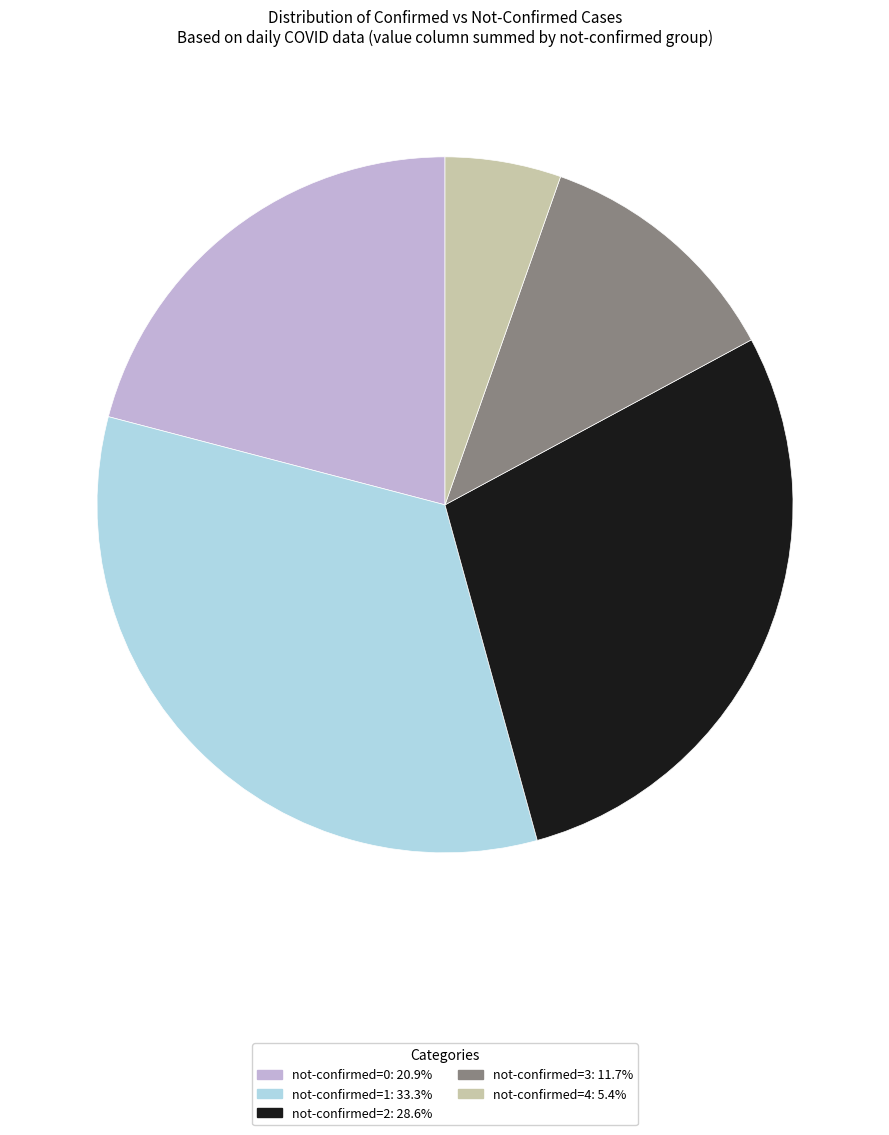

Does any single category account for the majority?

No